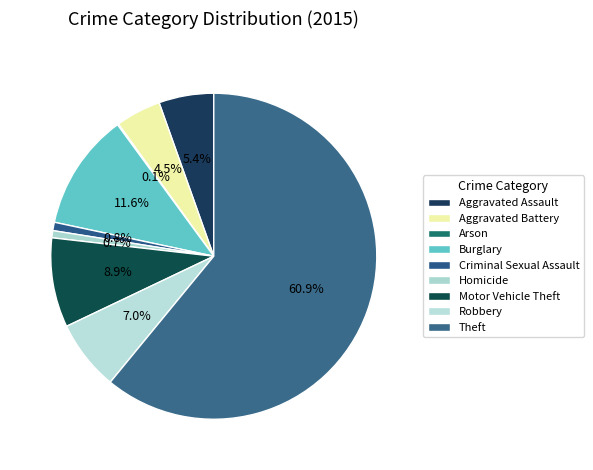

What is the ratio of the value at Motor Vehicle Theft to the value at Criminal Sexual Assault?

10.7